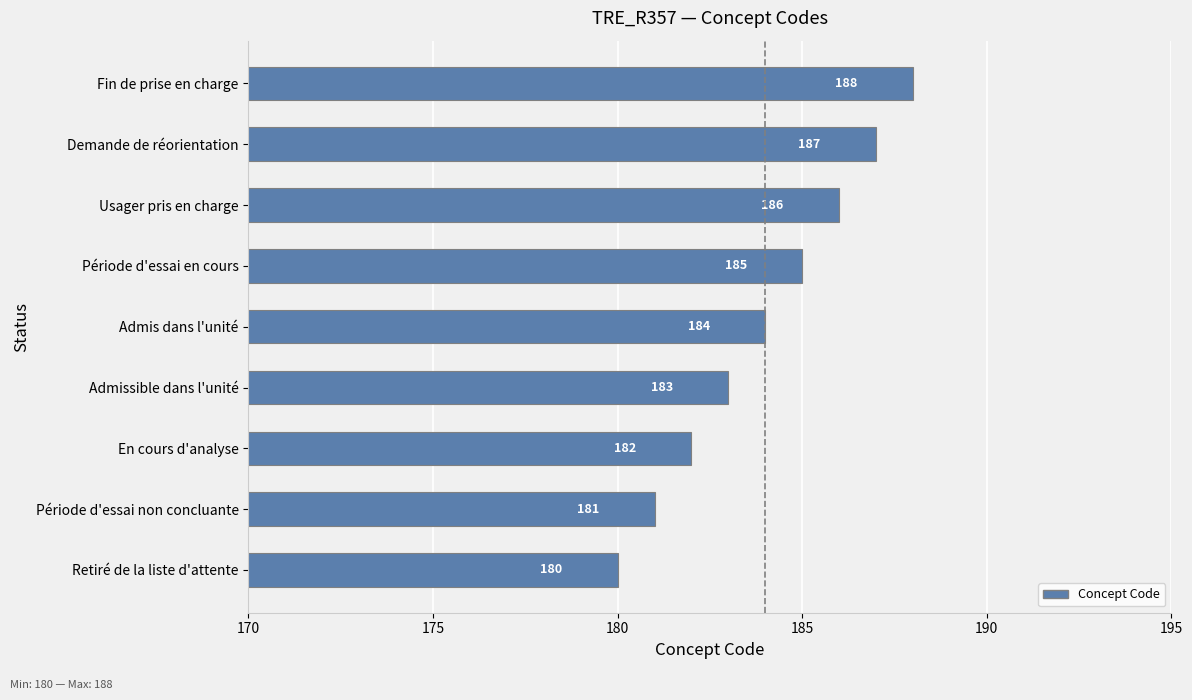

Reading bottom to top, extract all data points from this chart.

Retiré de la liste d'attente=180	Période d'essai non concluante=181	En cours d'analyse=182	Admissible dans l'unité=183	Admis dans l'unité=184	Période d'essai en cours=185	Usager pris en charge=186	Demande de réorientation=187	Fin de prise en charge=188